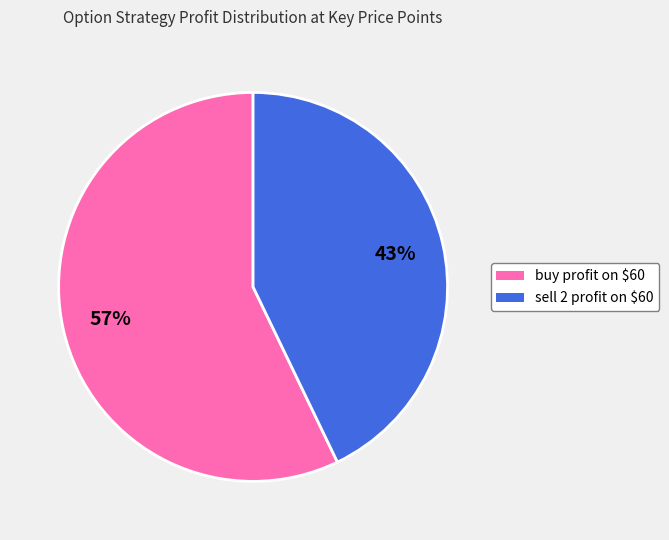

How many segments does this pie chart have?

2